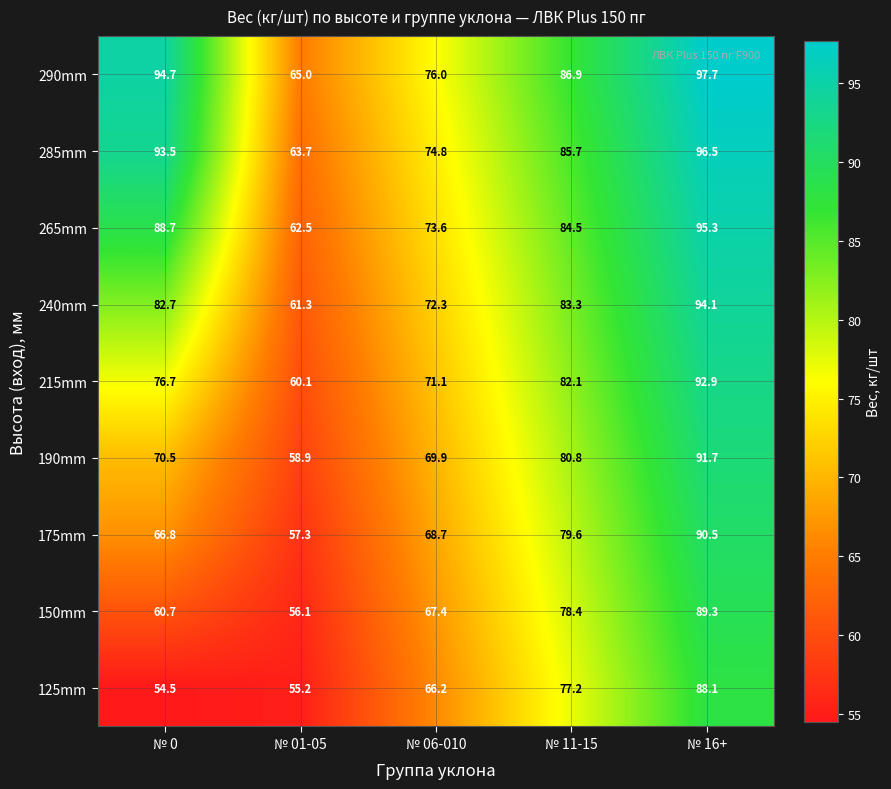

What is the maximum value shown in the chart?

97.7